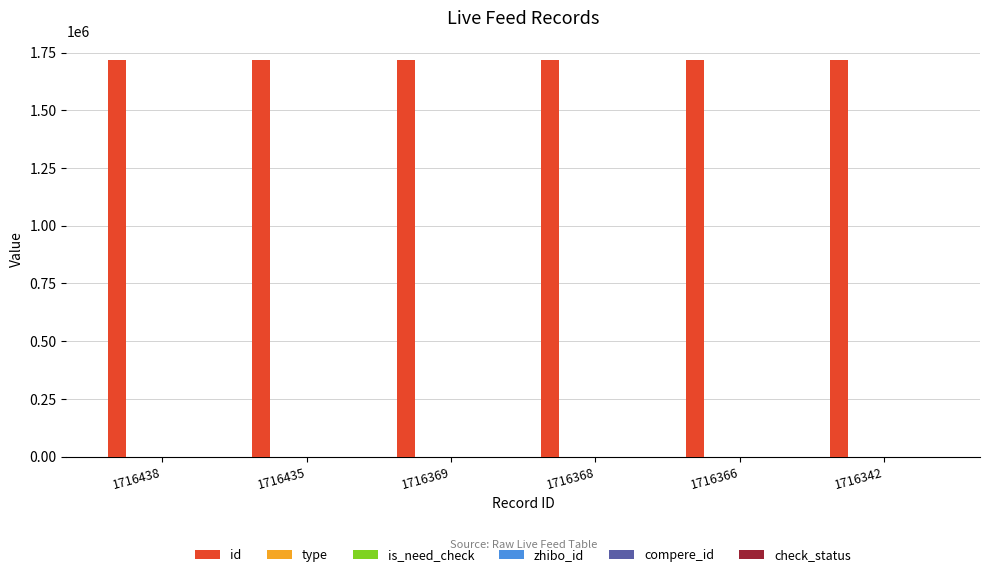

The value of id at 1716369 is 2647696. True or false?

False